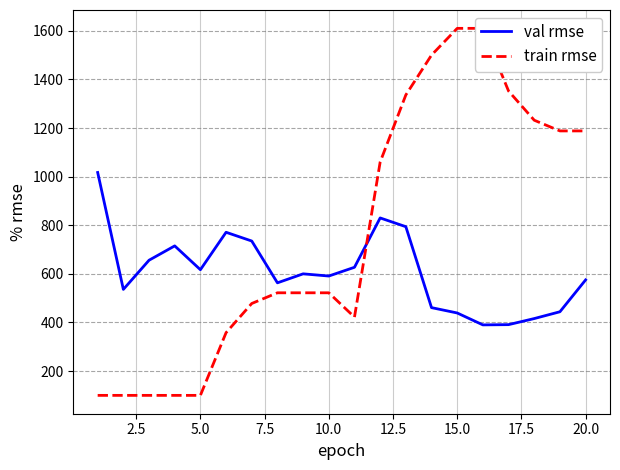

Reading left to right, extract all data points from this chart.

val rmse: 1017	536	656	715	617	771	735	563	600	591	627	830	794	461	439	390	391	416	444	575
train rmse: 100	100	100	100	100	358	478	522	522	522	422	1060	1336	1500	1610	1610	1352	1232	1188	1188